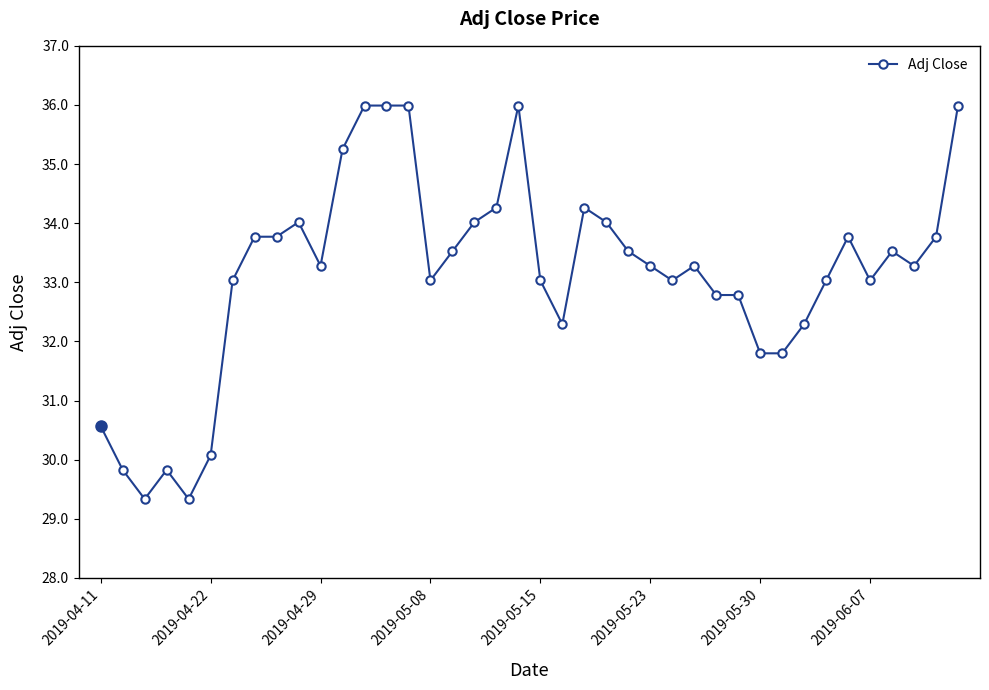

What is the sum of all values?

1325.5